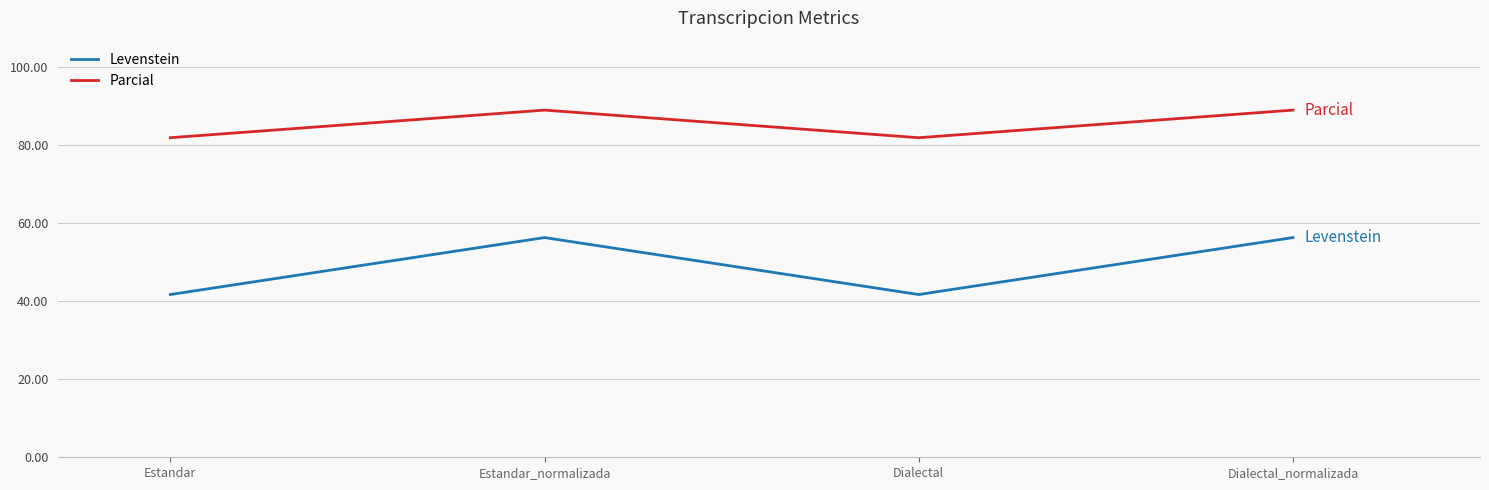

Between Estandar and Dialectal_normalizada, which series saw the biggest shift?

Levenstein